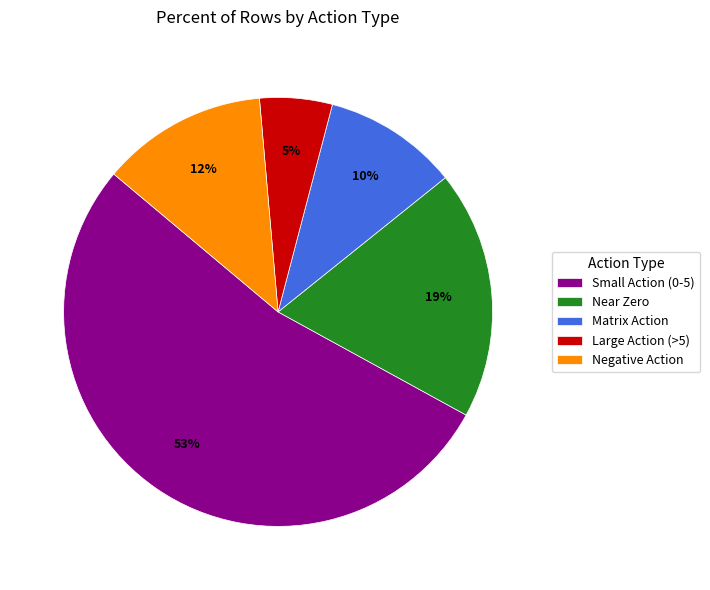

Do Large Action (>5) and Near Zero together represent more than half of the pie?

No